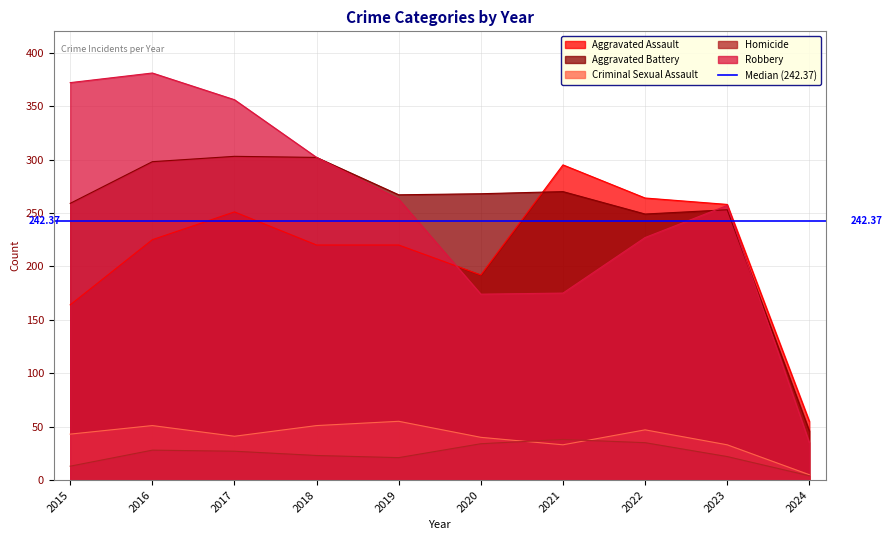

Which series ends up on top after the final intersection of Aggravated Battery and Aggravated Assault?

Aggravated Assault